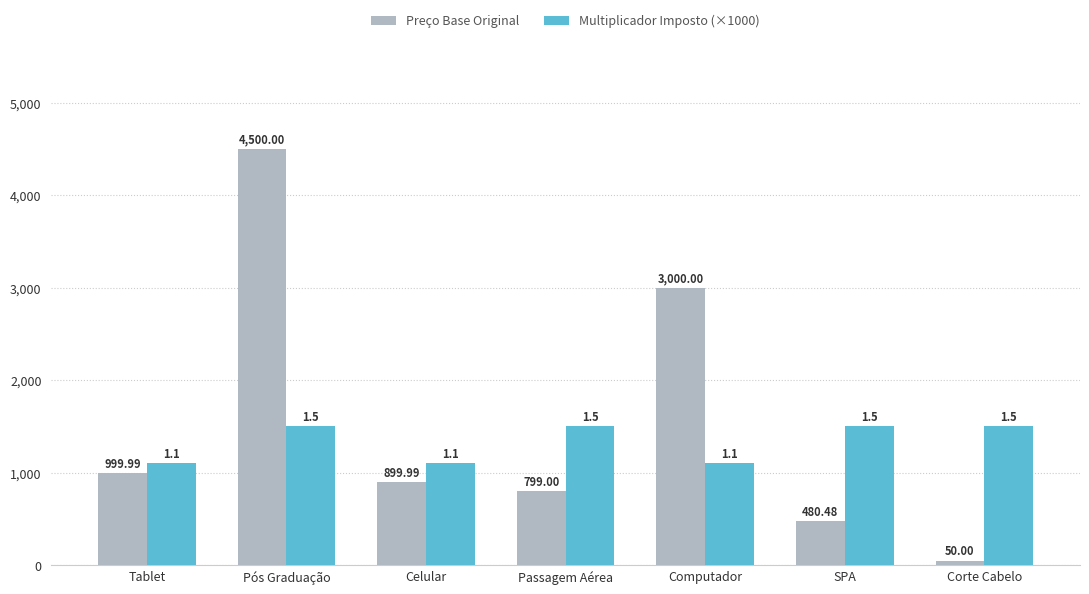

At which category does the chart reach its peak across all series?

Pós Graduação